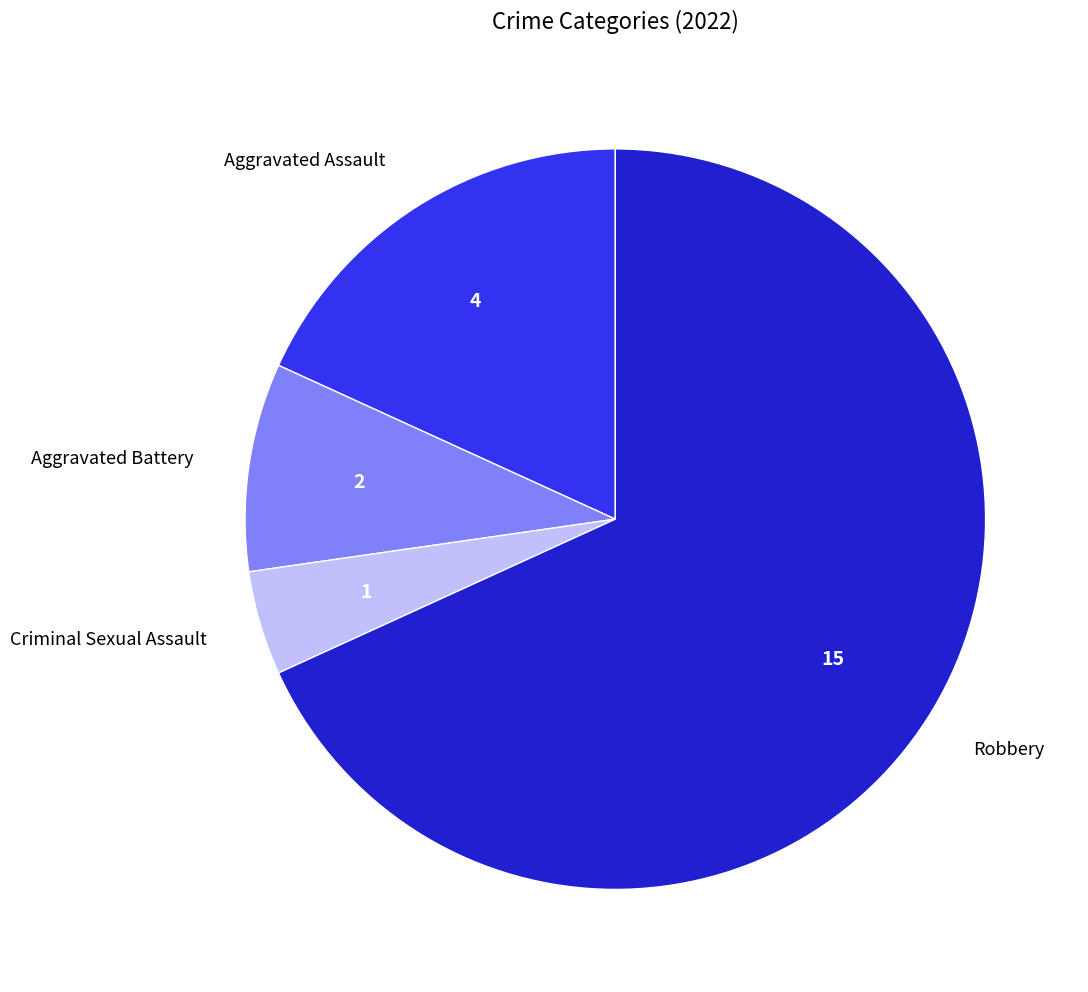

The Aggravated Battery slice represents 16% of the pie. True or false?

False